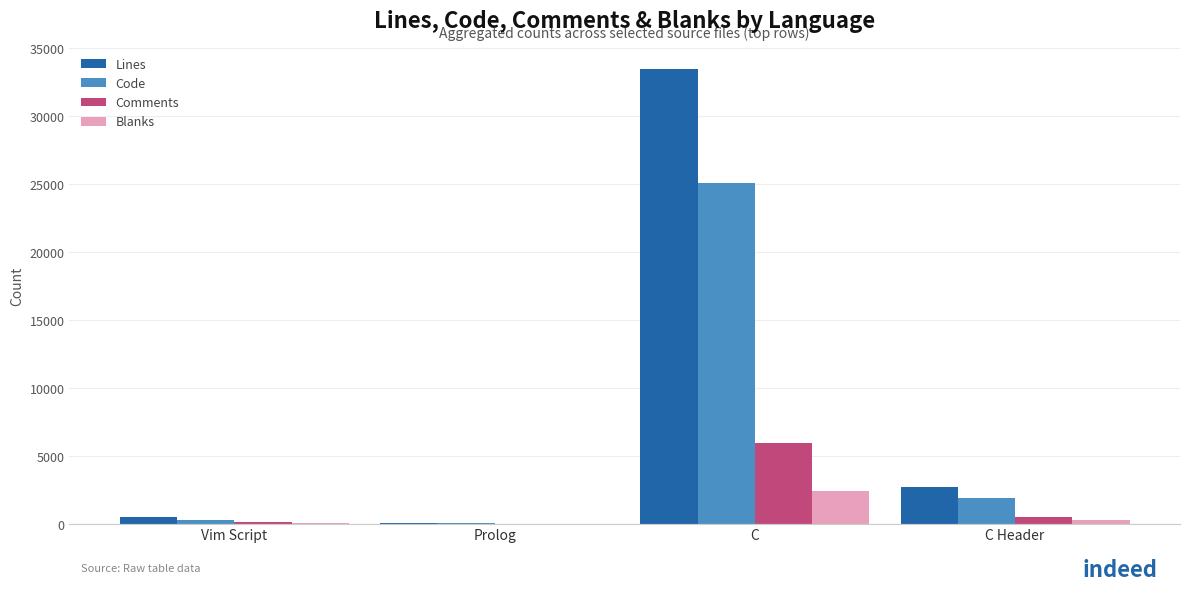

Which label corresponds to the largest value in the chart?

C